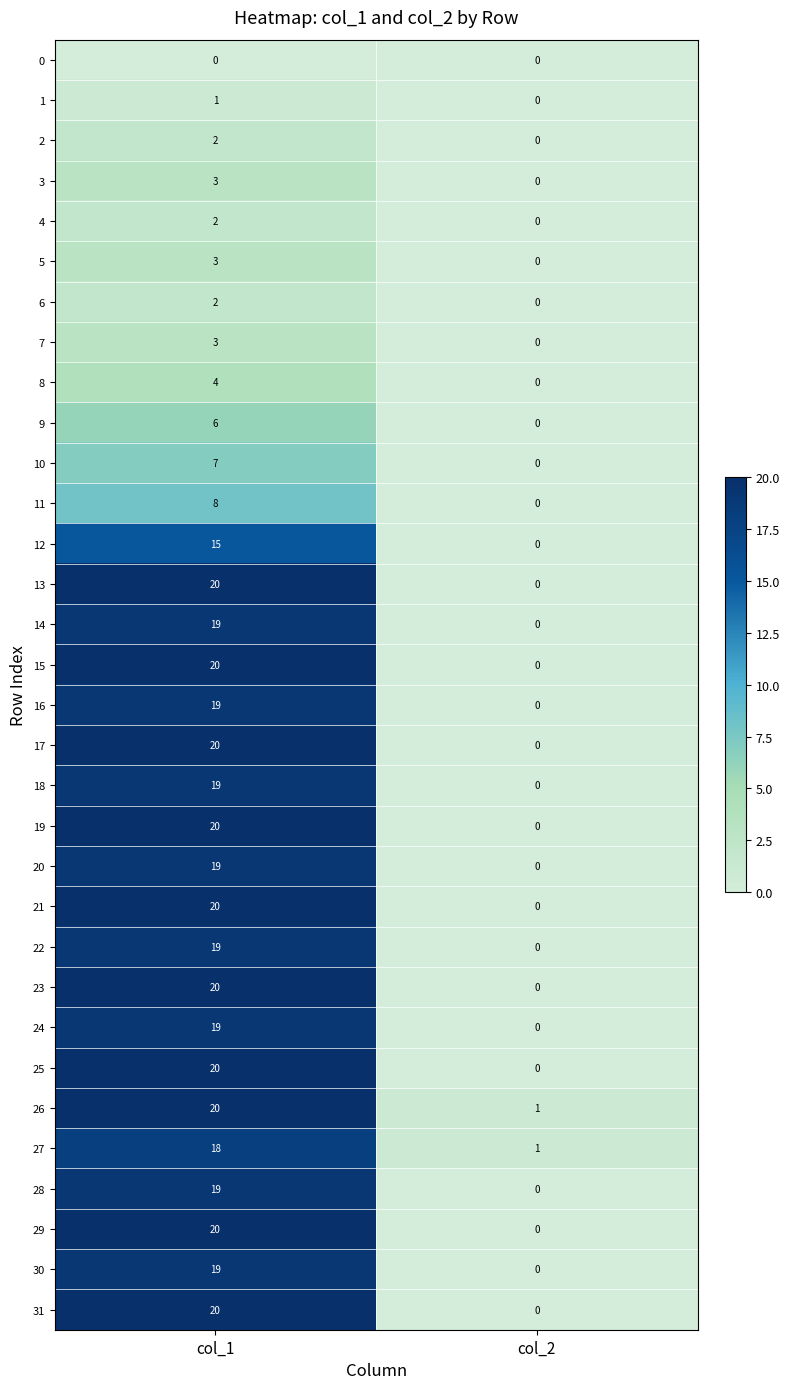

The value of 14 at col_1 is 30. True or false?

False